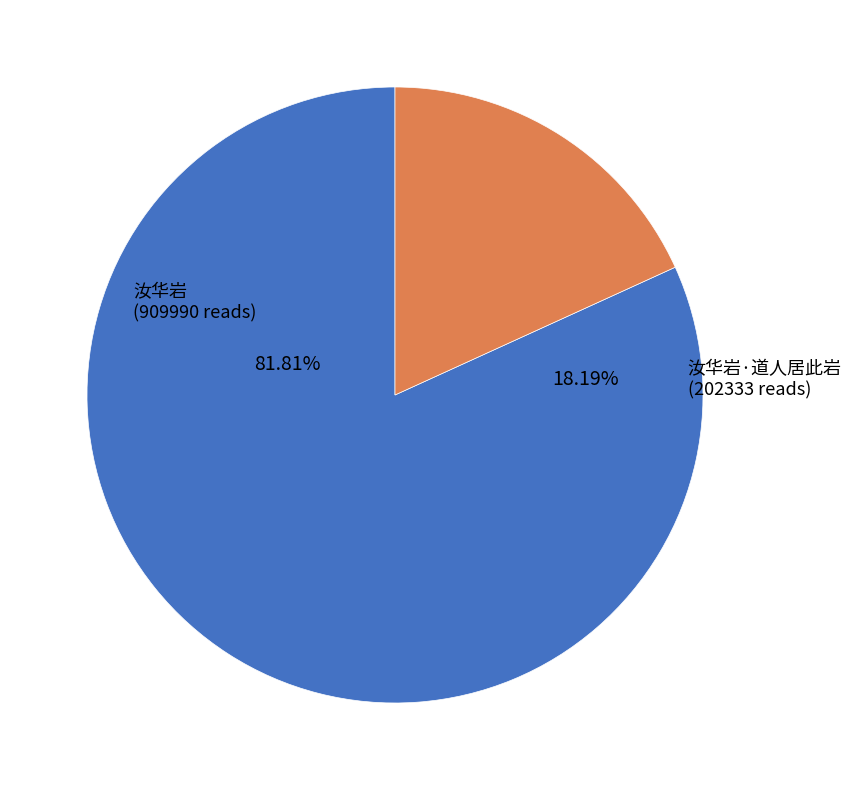

Is 汝华岩 the majority of the pie?

Yes